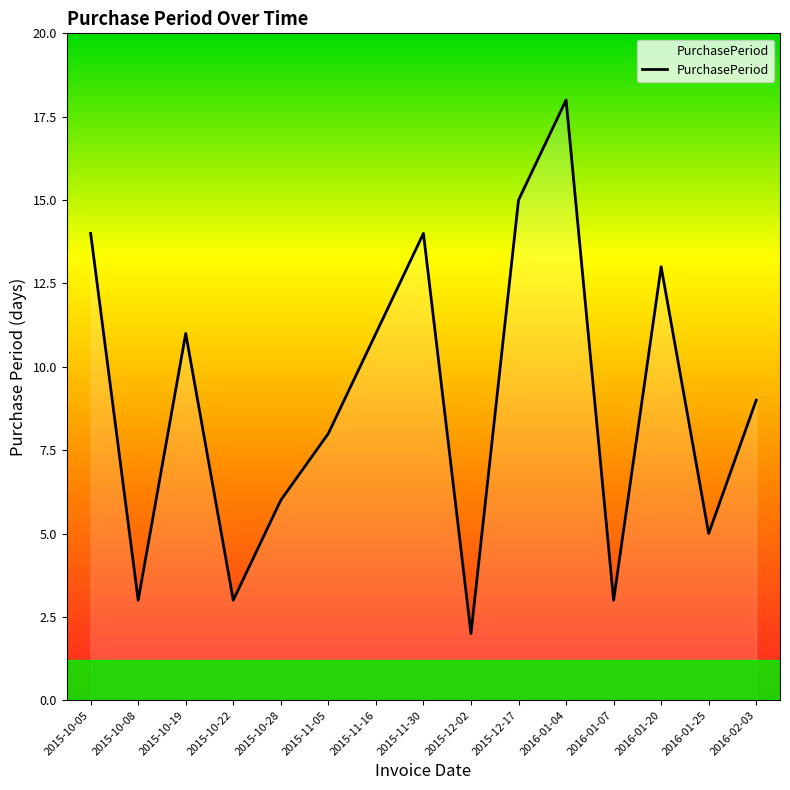

What position from the right is 2016-01-04?

5